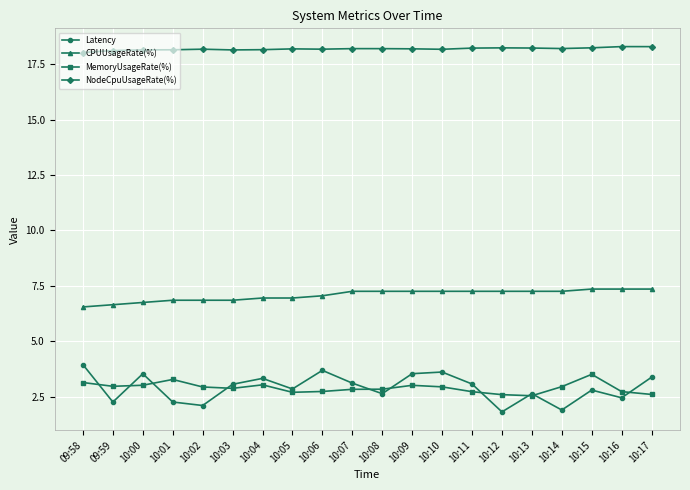

What is the label of the 17th point from the left?

10:14